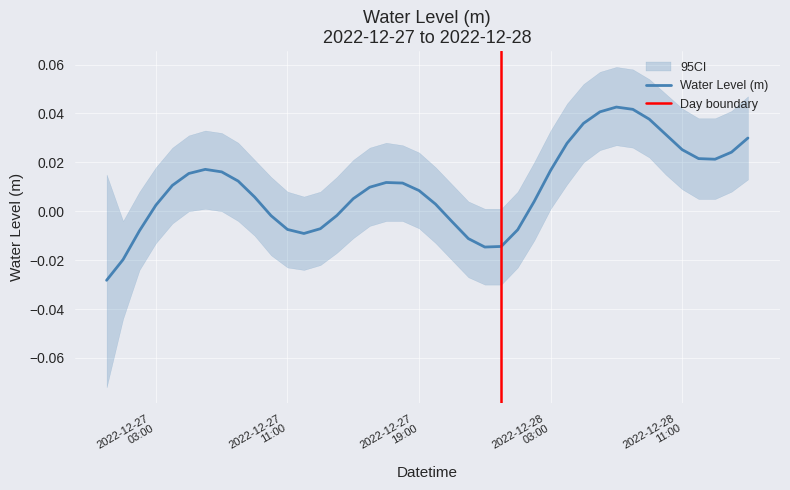

Is it true that the value at 2022-12-28 12:00:00 is 0.0?

False